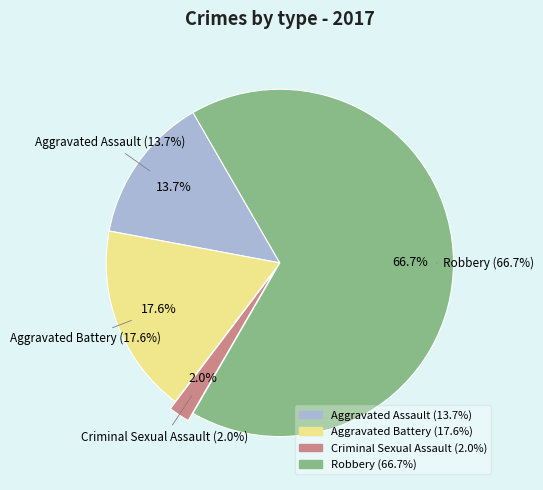

Rank the categories by value from highest to lowest.

Robbery, Aggravated Battery, Aggravated Assault, Criminal Sexual Assault